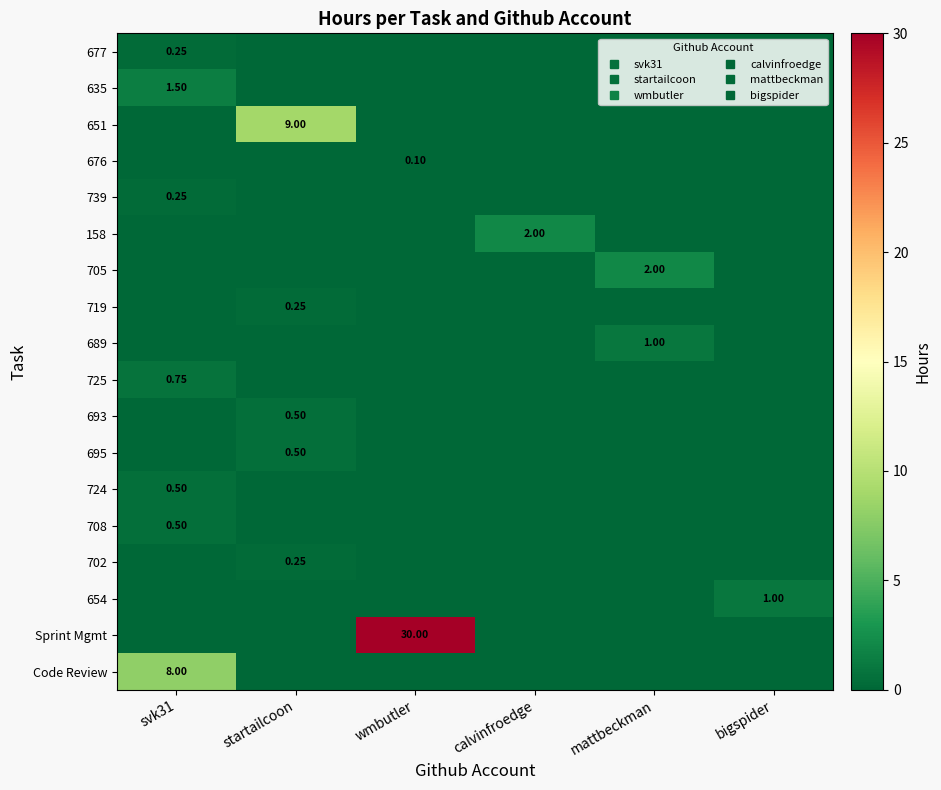

At which category is the sum across all series the highest?

wmbutler